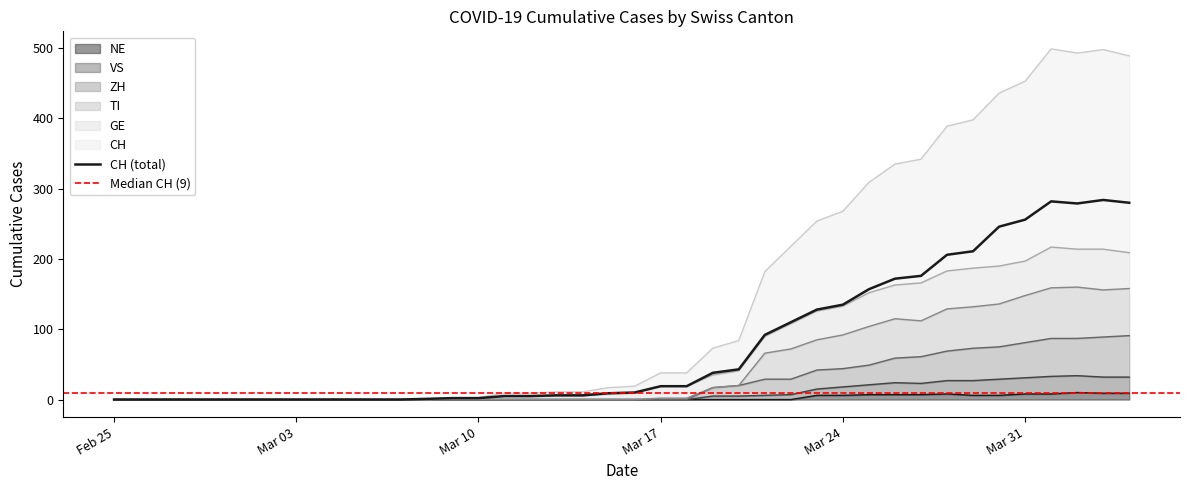

Reading left to right, list all the values displayed in this chart.

CH: 0	0	0	0	0	0	0	0	0	0	0	0	1	2	2	5	5	6	6	9	10	19	19	38	43	92	110	128	135	157	172	176	206	211	246	256	282	279	284	280
GE: 0	0	0	0	0	0	0	0	0	0	0	0	0	1	1	4	4	5	5	8	9	19	19	35	41	90	108	126	133	152	163	166	183	187	190	197	217	214	214	209
VS: 0	0	0	0	0	0	0	0	0	0	0	0	0	0	0	0	0	0	0	0	0	0	0	5	5	6	7	15	18	21	24	23	27	27	29	31	33	34	32	32
ZH: 0	0	0	0	0	0	0	0	0	0	0	0	0	0	0	0	0	0	0	0	0	0	0	17	20	29	29	42	44	49	59	61	69	73	75	81	87	87	89	91
TI: 0	0	0	0	0	0	0	0	0	0	0	0	0	0	0	0	0	0	0	0	0	2	2	17	20	66	72	85	92	104	115	112	129	132	136	148	159	160	156	158
NE: 0	0	0	0	0	0	0	0	0	0	0	0	0	0	0	0	0	0	0	0	0	0	0	0	0	0	0	6	6	7	7	7	8	6	6	8	8	10	9	9